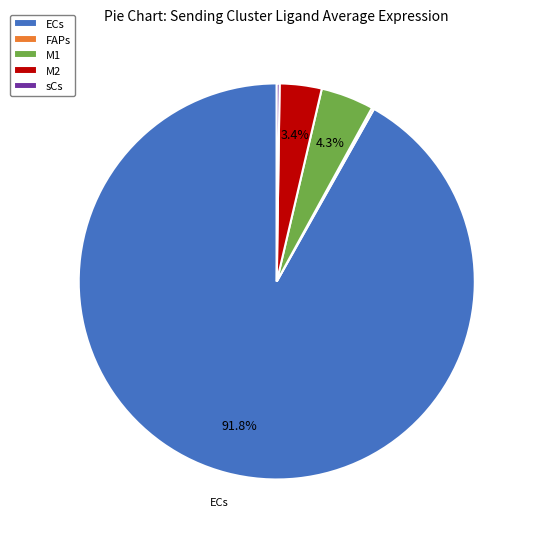

Which category has the biggest portion of the pie?

ECs